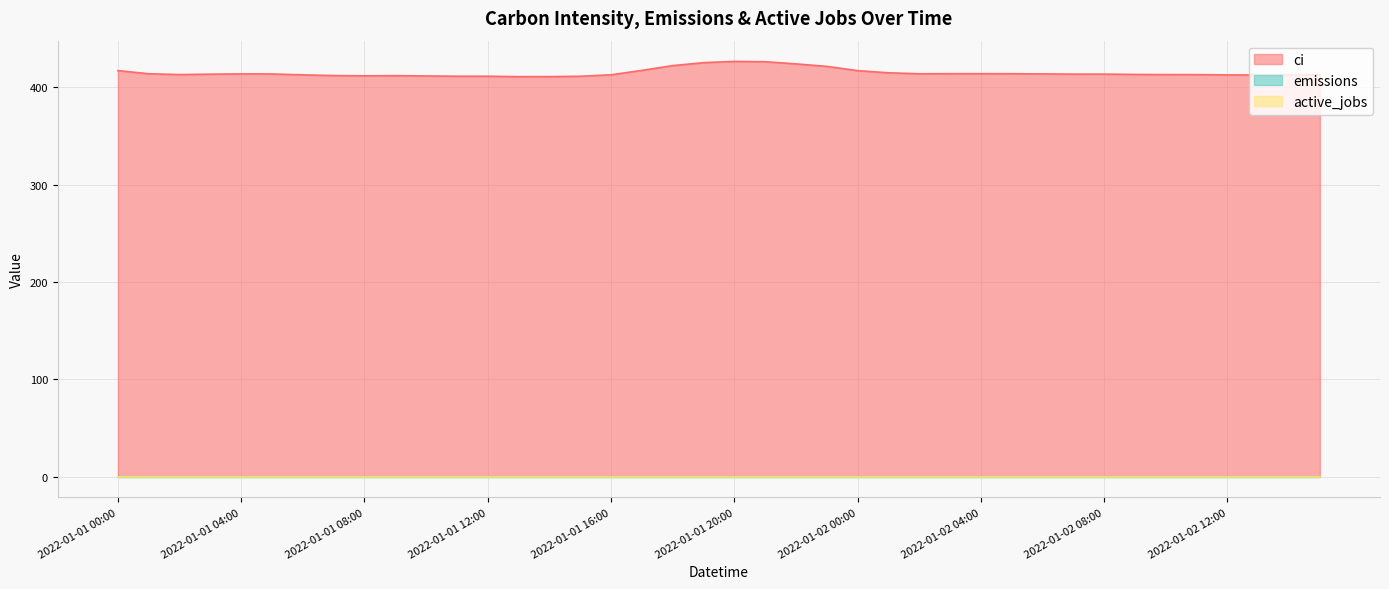

What is the label of the 18th point from the left?

2022-01-01 17:00